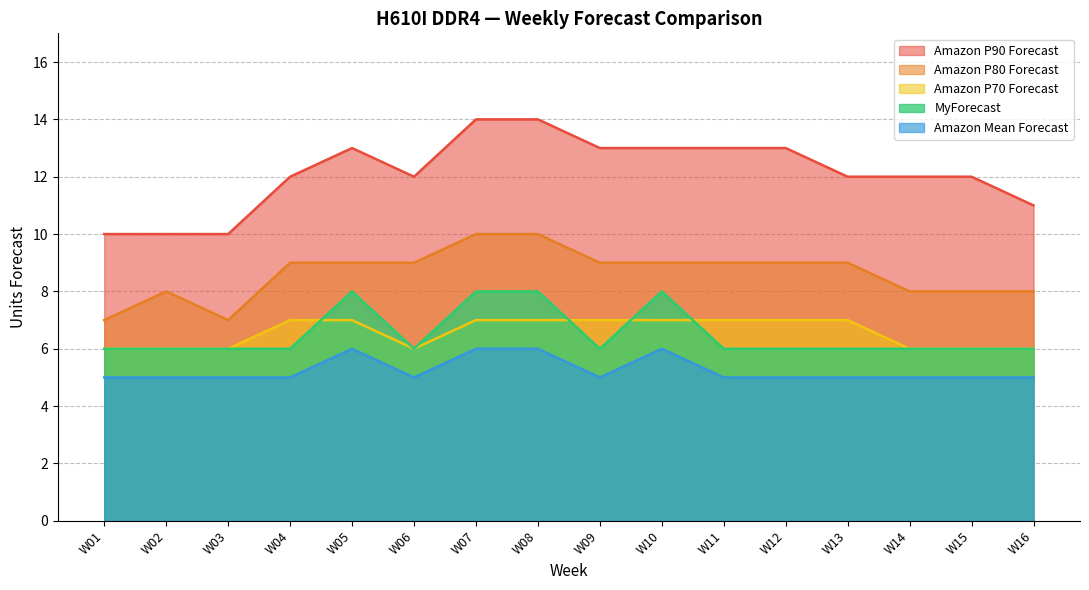

Does the chart display data point markers on the line(s)?

No